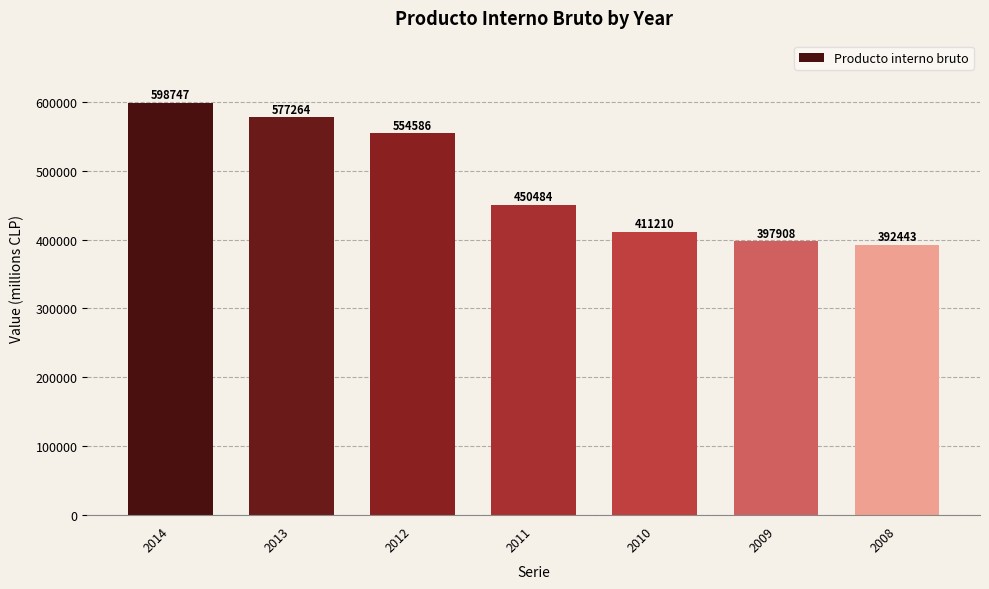

The chart shows a value of 397908 at 2009. True or false?

True